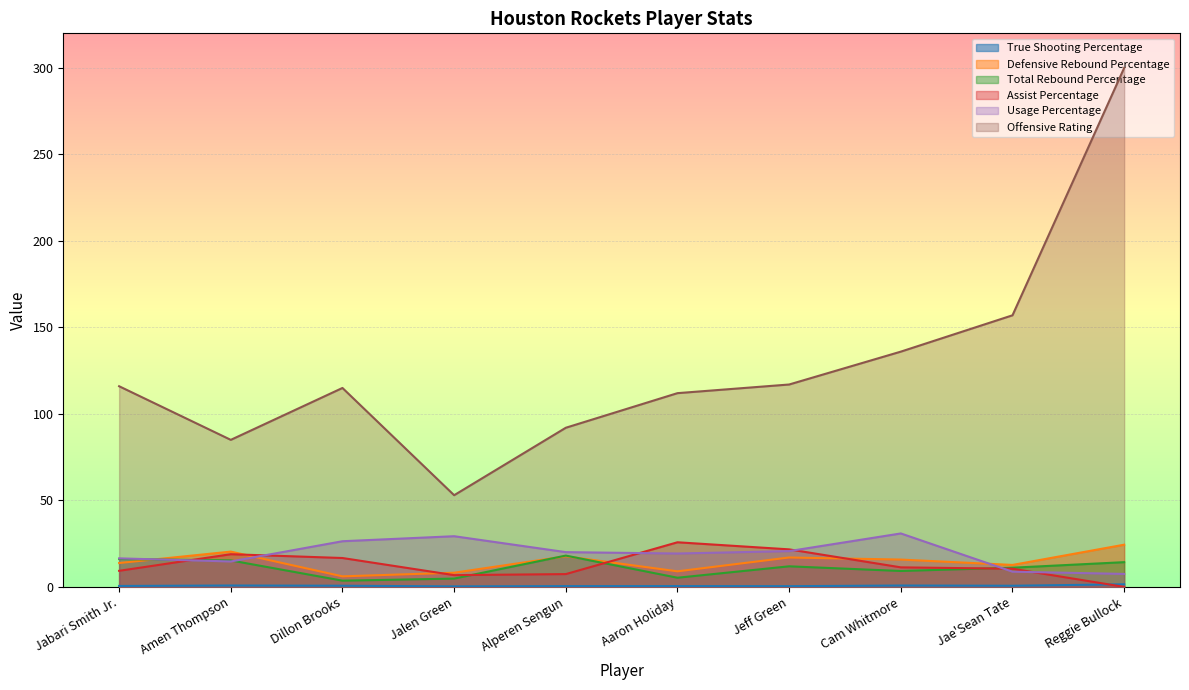

Reading left to right, transcribe all the data shown in this chart.

True Shooting Percentage: Jabari Smith Jr.=0.5	Amen Thompson=0.8	Dillon Brooks=0.7	Jalen Green=0.3	Alperen Sengun=0.4	Aaron Holiday=0.5	Jeff Green=0.4	Cam Whitmore=0.8	Jae'Sean Tate=0.7	Reggie Bullock=1.5
Defensive Rebound Percentage: Jabari Smith Jr.=13.8	Amen Thompson=20.4	Dillon Brooks=6.1	Jalen Green=8.2	Alperen Sengun=17.7	Aaron Holiday=9.0	Jeff Green=17.0	Cam Whitmore=15.8	Jae'Sean Tate=12.7	Reggie Bullock=24.4
Total Rebound Percentage: Jabari Smith Jr.=16.1	Amen Thompson=15.3	Dillon Brooks=3.6	Jalen Green=4.8	Alperen Sengun=18.1	Aaron Holiday=5.3	Jeff Green=11.9	Cam Whitmore=9.2	Jae'Sean Tate=11.1	Reggie Bullock=14.3
Assist Percentage: Jabari Smith Jr.=9.3	Amen Thompson=18.9	Dillon Brooks=16.7	Jalen Green=6.8	Alperen Sengun=7.4	Aaron Holiday=25.8	Jeff Green=21.7	Cam Whitmore=11.3	Jae'Sean Tate=10.5	Reggie Bullock=0.0
Usage Percentage: Jabari Smith Jr.=16.5	Amen Thompson=14.7	Dillon Brooks=26.4	Jalen Green=29.3	Alperen Sengun=20.1	Aaron Holiday=19.3	Jeff Green=20.7	Cam Whitmore=30.9	Jae'Sean Tate=8.8	Reggie Bullock=7.5
Offensive Rating: Jabari Smith Jr.=116.0	Amen Thompson=85.0	Dillon Brooks=115.0	Jalen Green=53.0	Alperen Sengun=92.0	Aaron Holiday=112.0	Jeff Green=117.0	Cam Whitmore=136.0	Jae'Sean Tate=157.0	Reggie Bullock=300.0